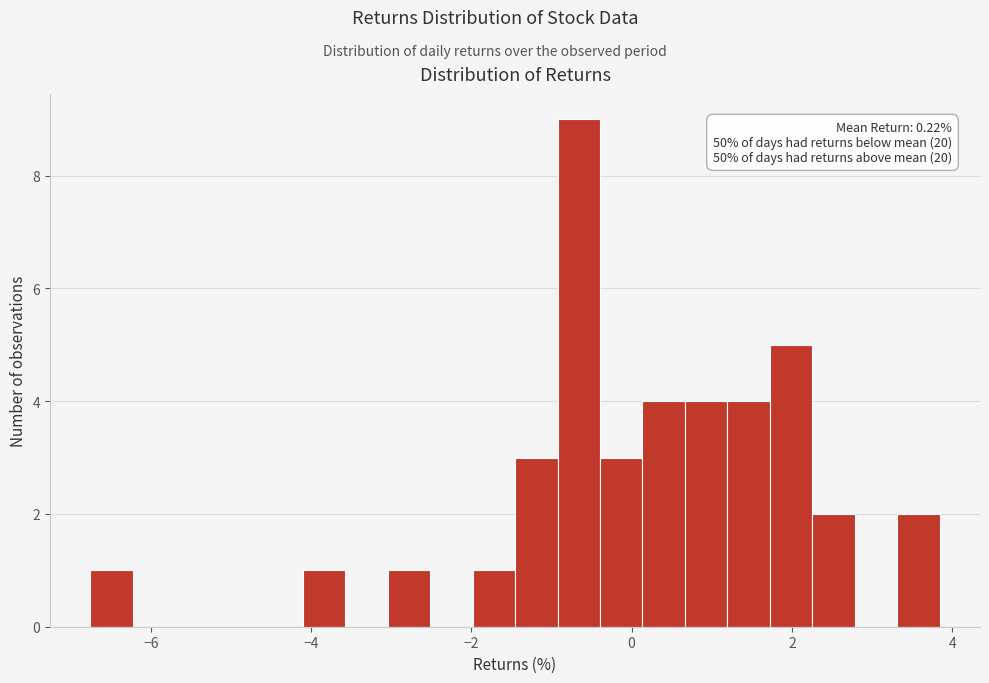

Around what value on the x-axis is the tallest bar? Give the approximate position of its centre, as read against the axis.

-0.6